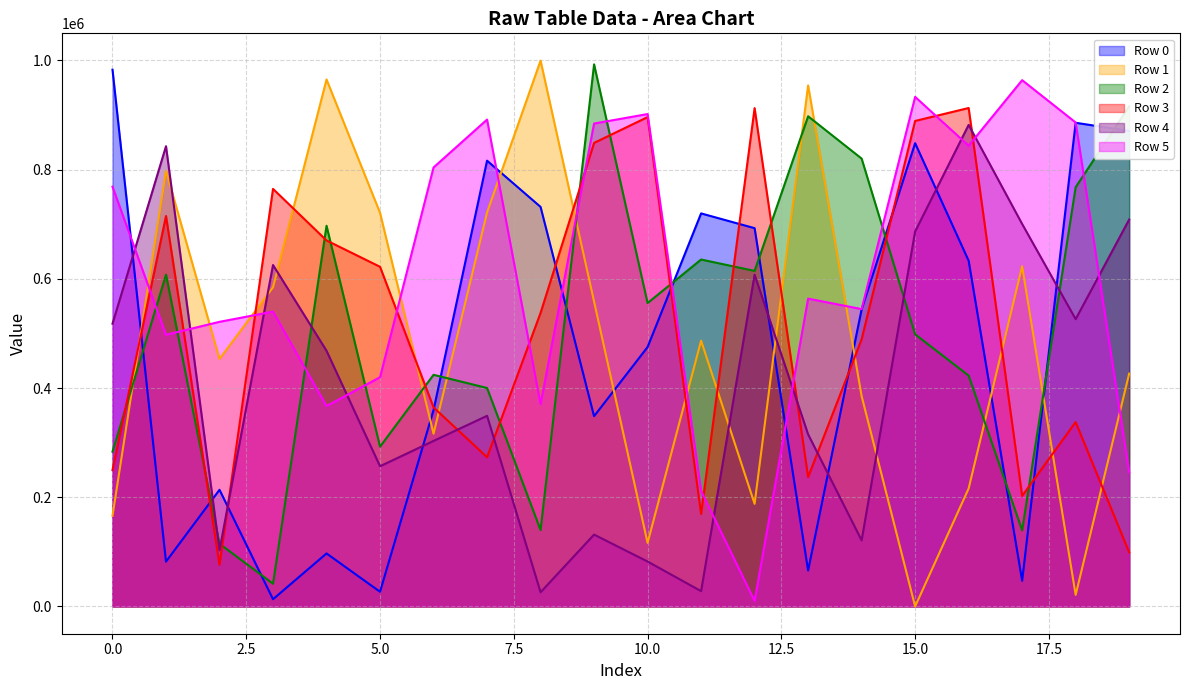

Which series has the largest range (max minus min)?

Row 1